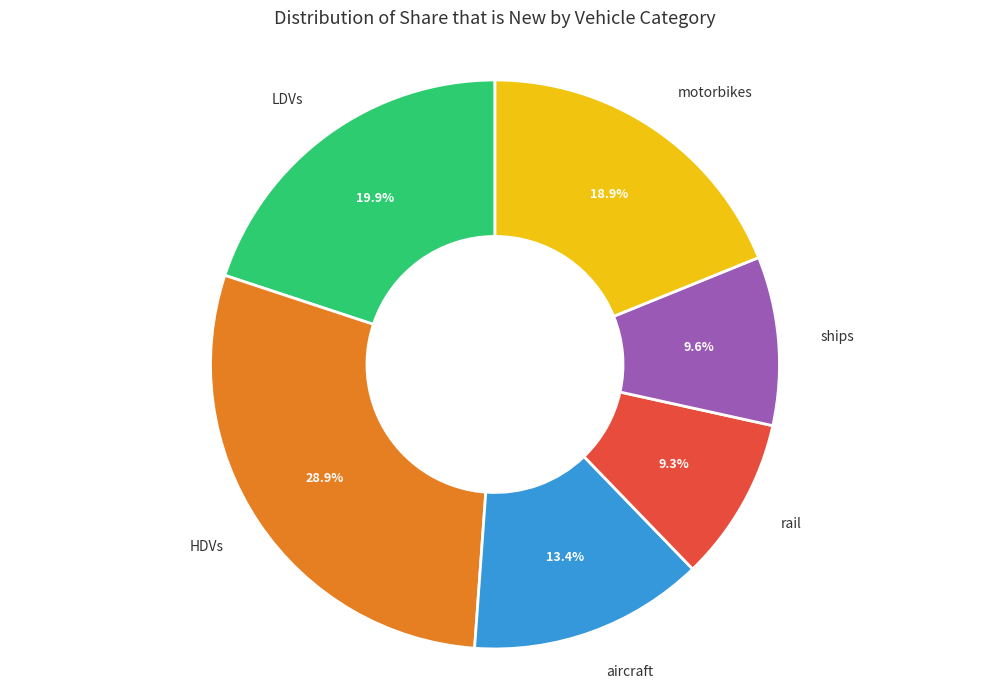

To the nearest percent, what is the average slice percentage?

17%